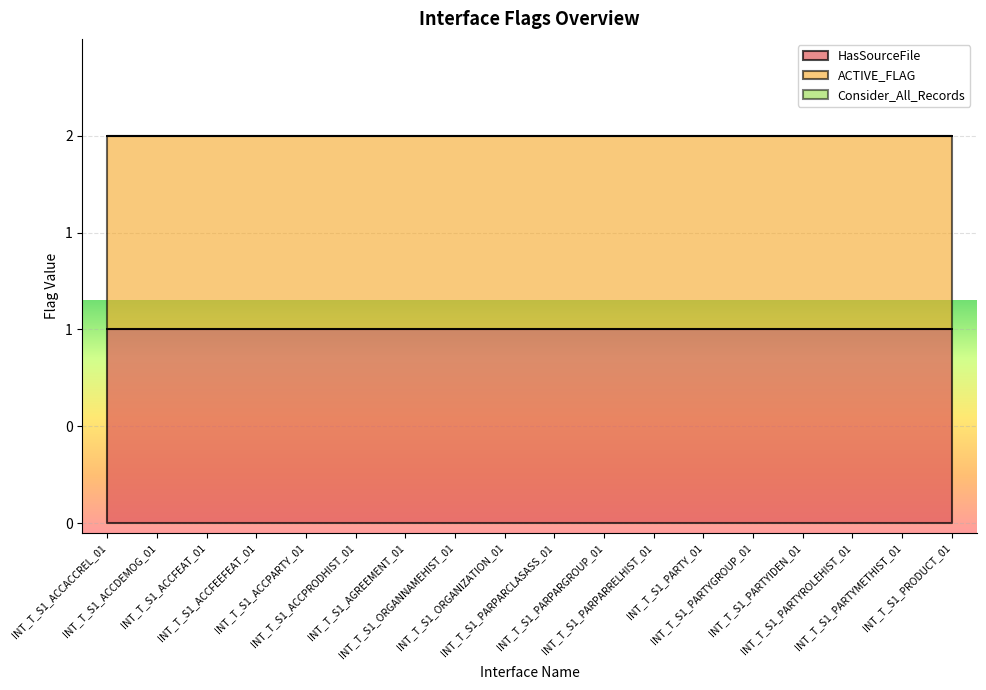

True or false: ACTIVE_FLAG has more than 0 points higher than both neighbors.

False